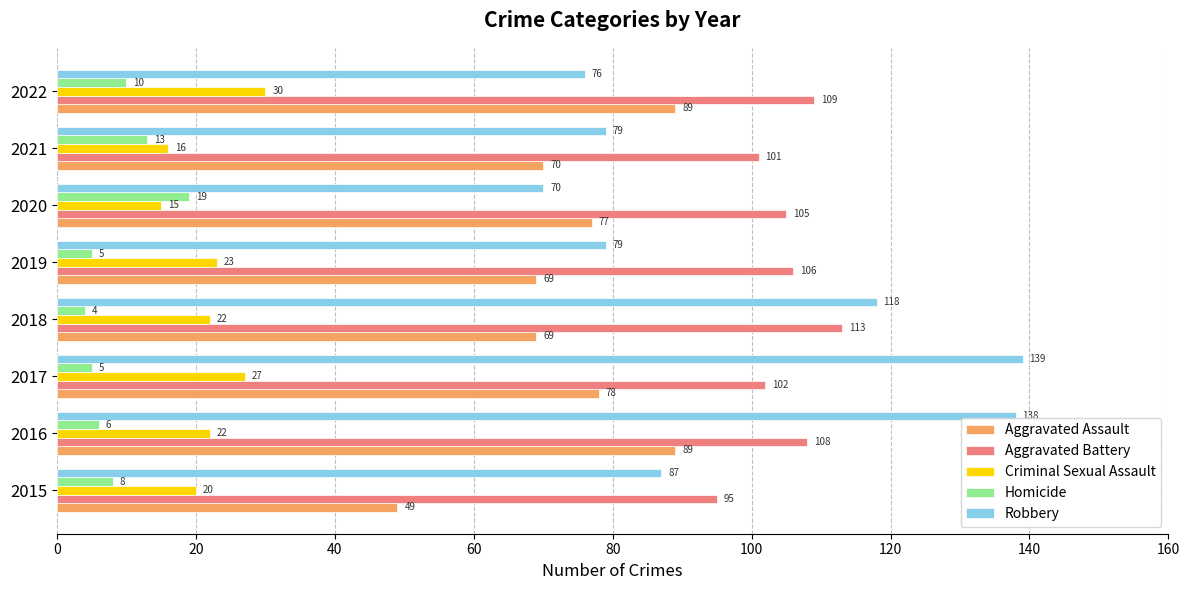

Count the number of data series in this chart.

5